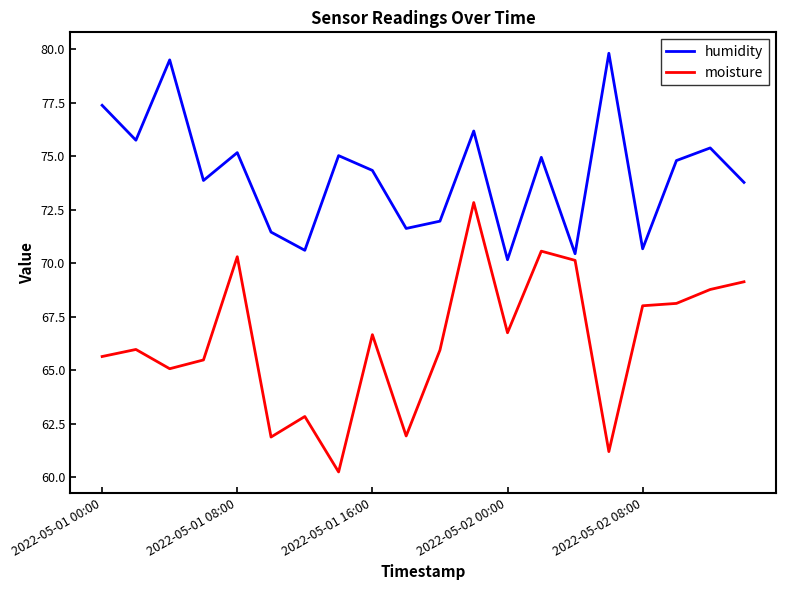

What is the maximum value shown in the chart?

79.8